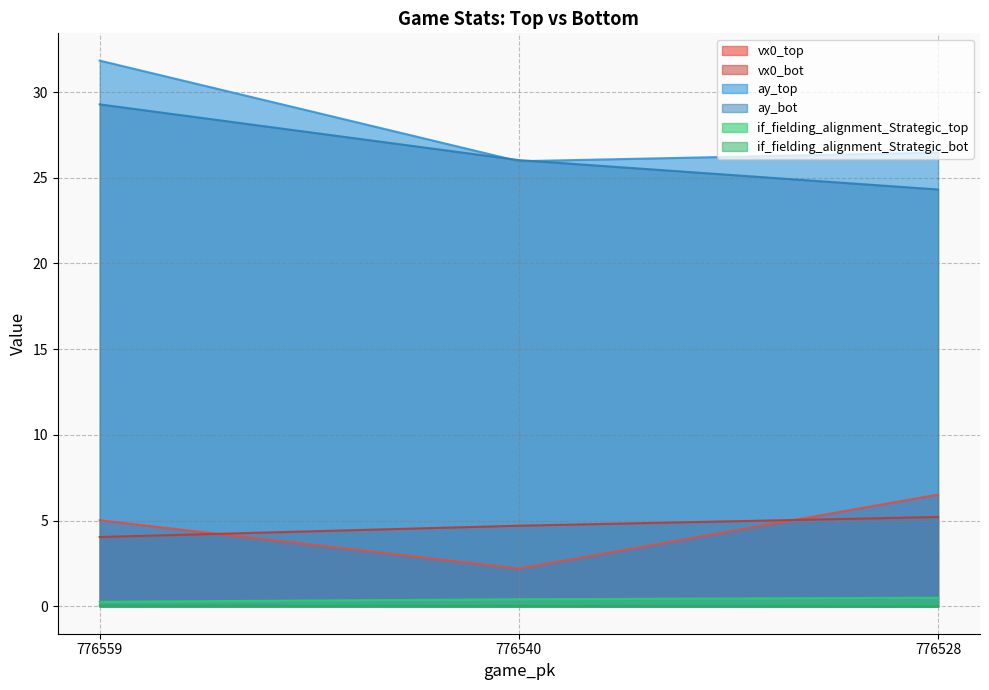

Between 776540 and 776528, which is larger?

776528